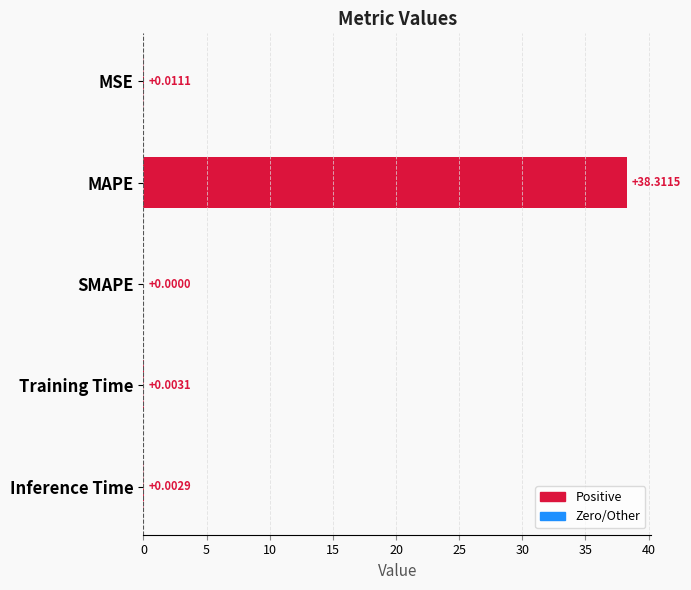

Which category has the highest value across all series?

MAPE